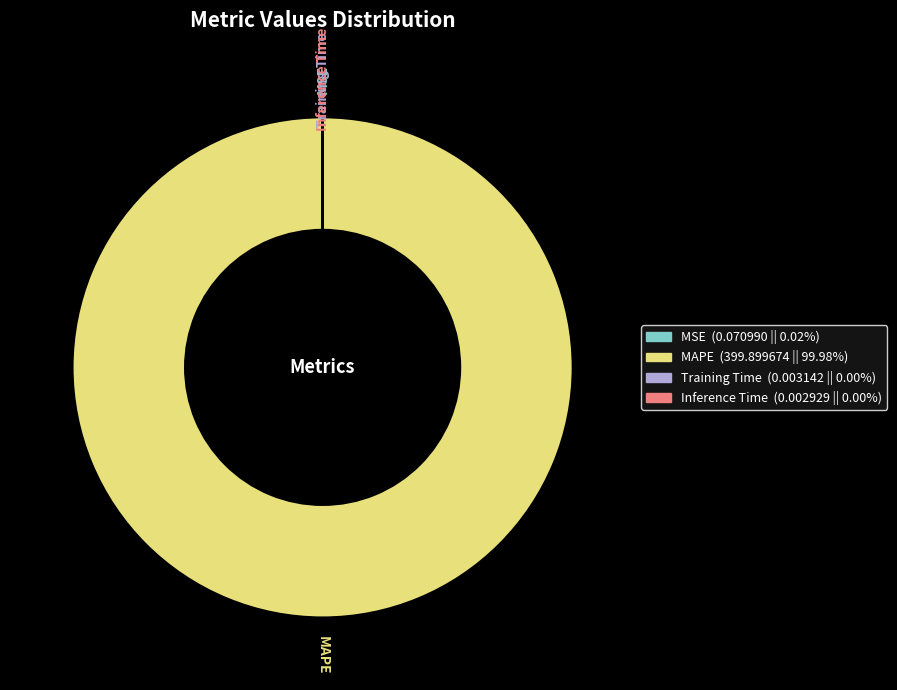

Is there a majority slice in this chart?

Yes